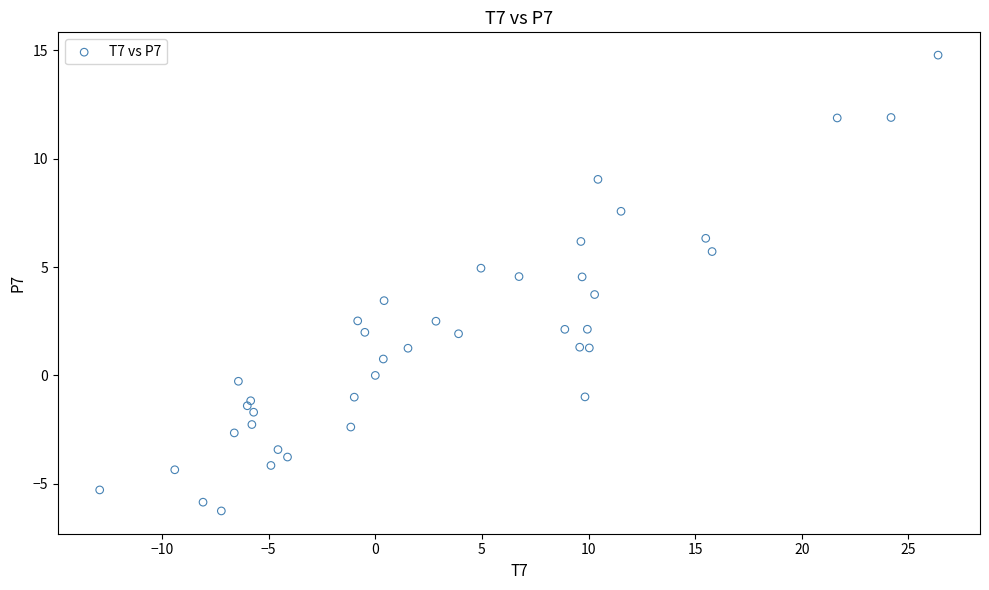

What Y value in the scatter plot is closest to 4?

3.7